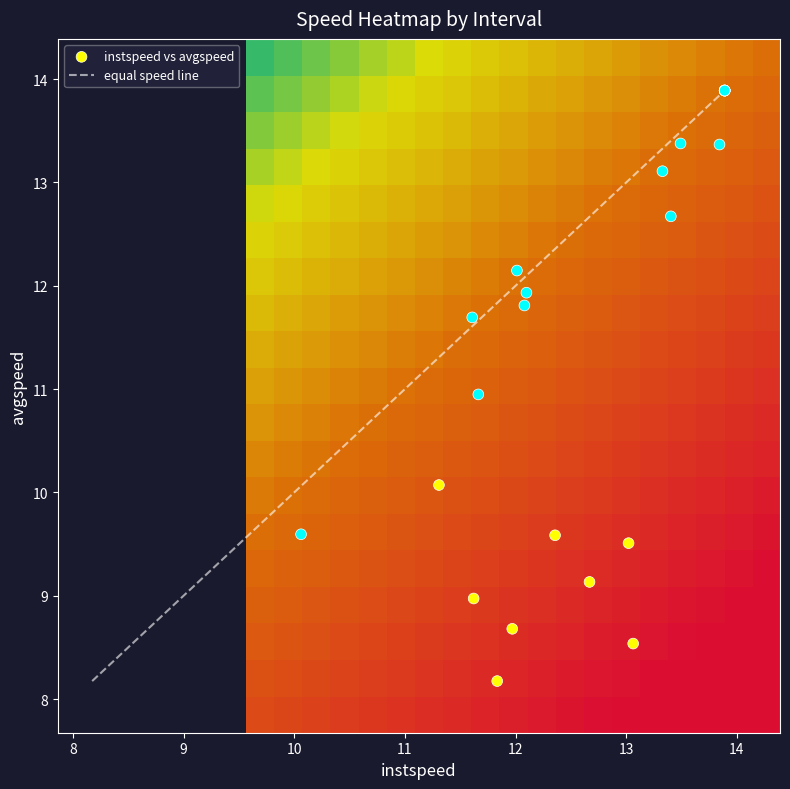

What is the lowest value of the equal speed line series?

8.2